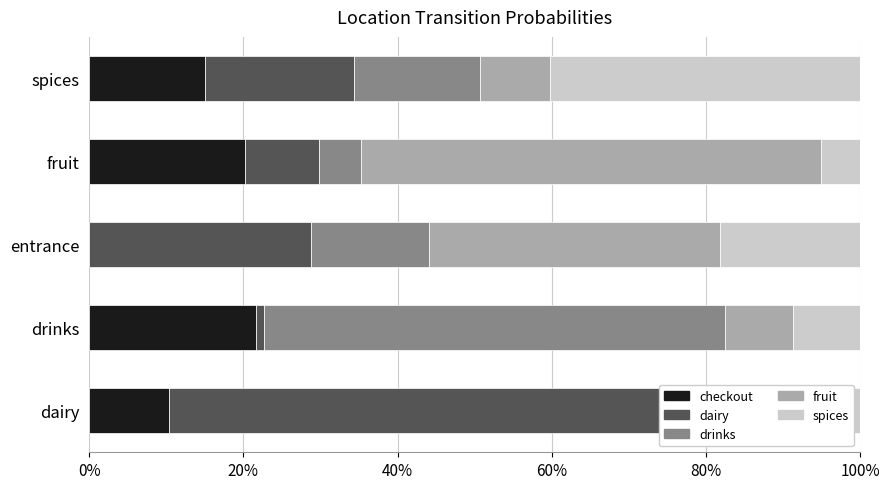

What is the difference between the maximum and second lowest values in the checkout series?

0.1